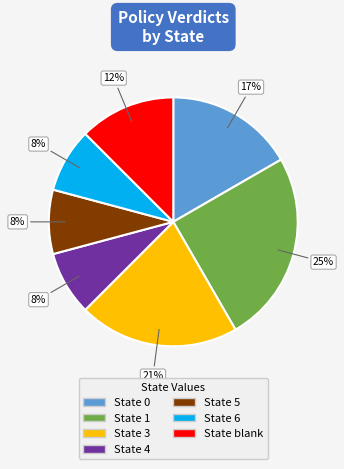

Does any single category account for the majority?

No